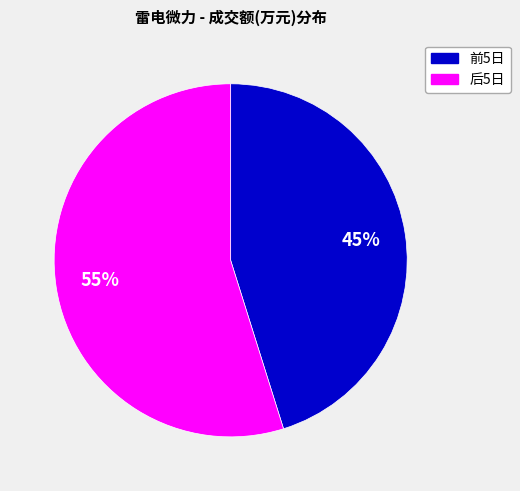

To the nearest percent, what is the difference between the largest and smallest slice percentages?

10%